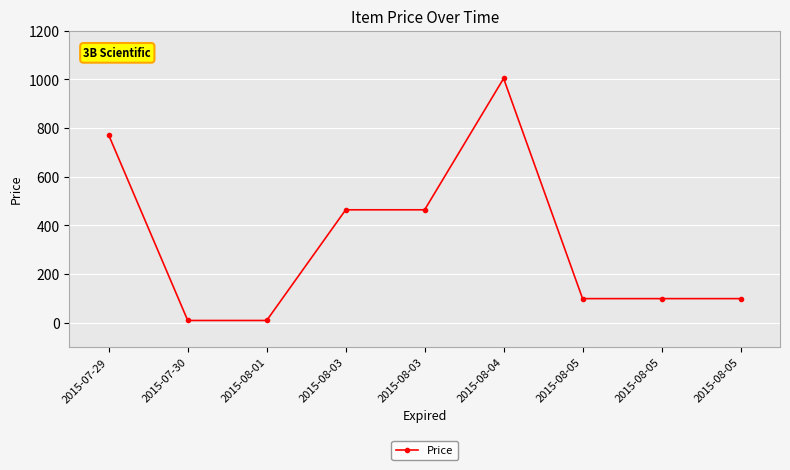

Reading left to right, list all the values displayed in this chart.

2015-07-29=769.9	2015-07-30=8.8	2015-08-01=8.8	2015-08-03=463.5	2015-08-03=463.5	2015-08-04=1003.1	2015-08-05=98.6	2015-08-05=98.6	2015-08-05=98.6